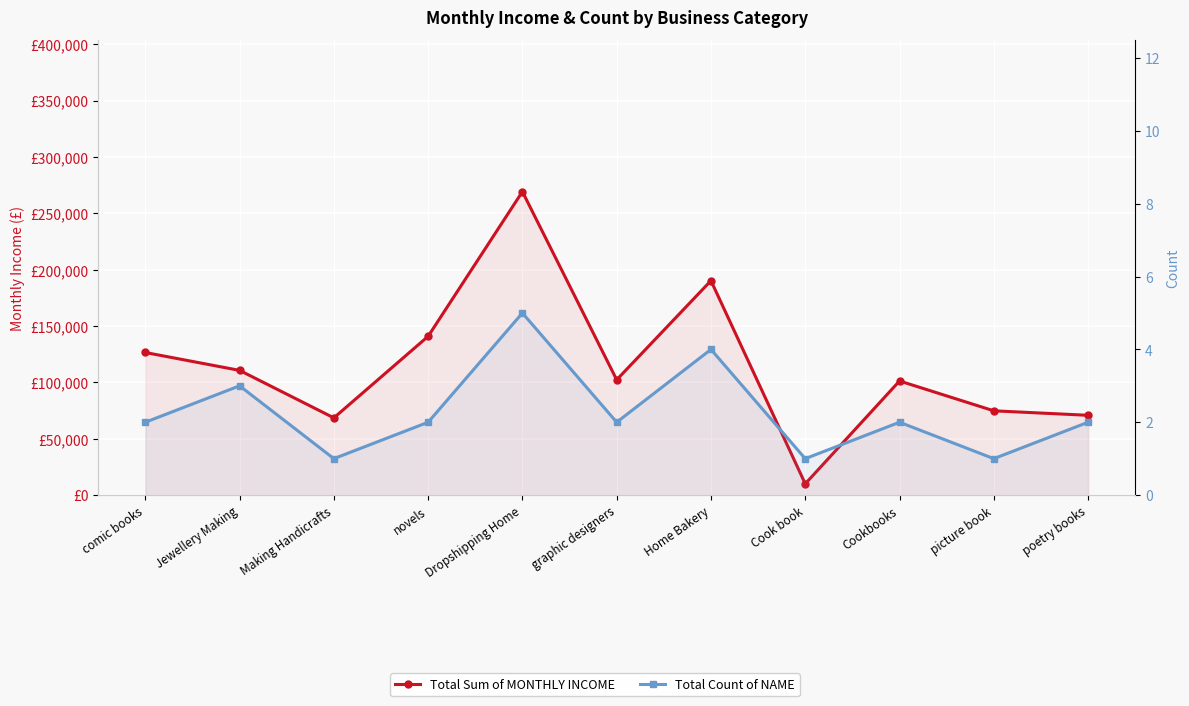

At which category is the sum across all series the highest?

Dropshipping Home